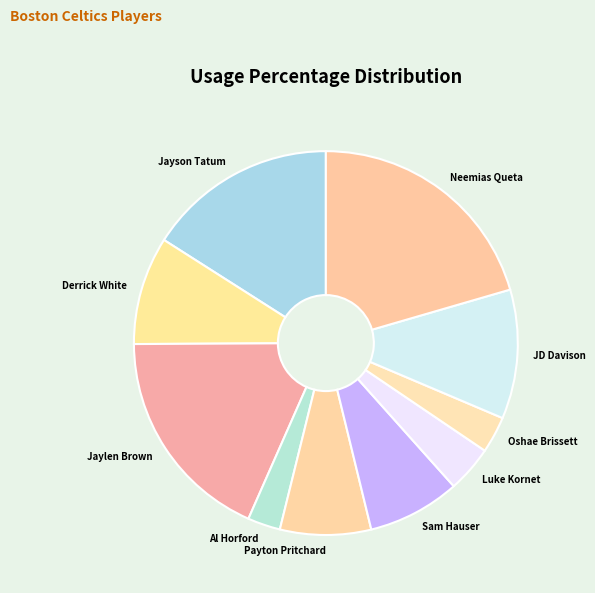

Do Luke Kornet and Al Horford together represent more than half of the pie?

No